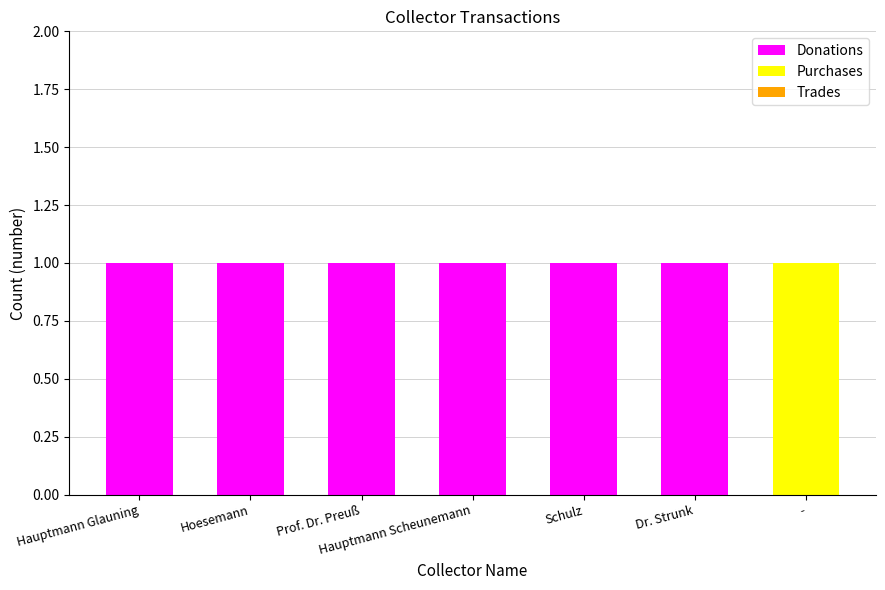

The Donations series shows 1 at Hoesemann. True or false?

True